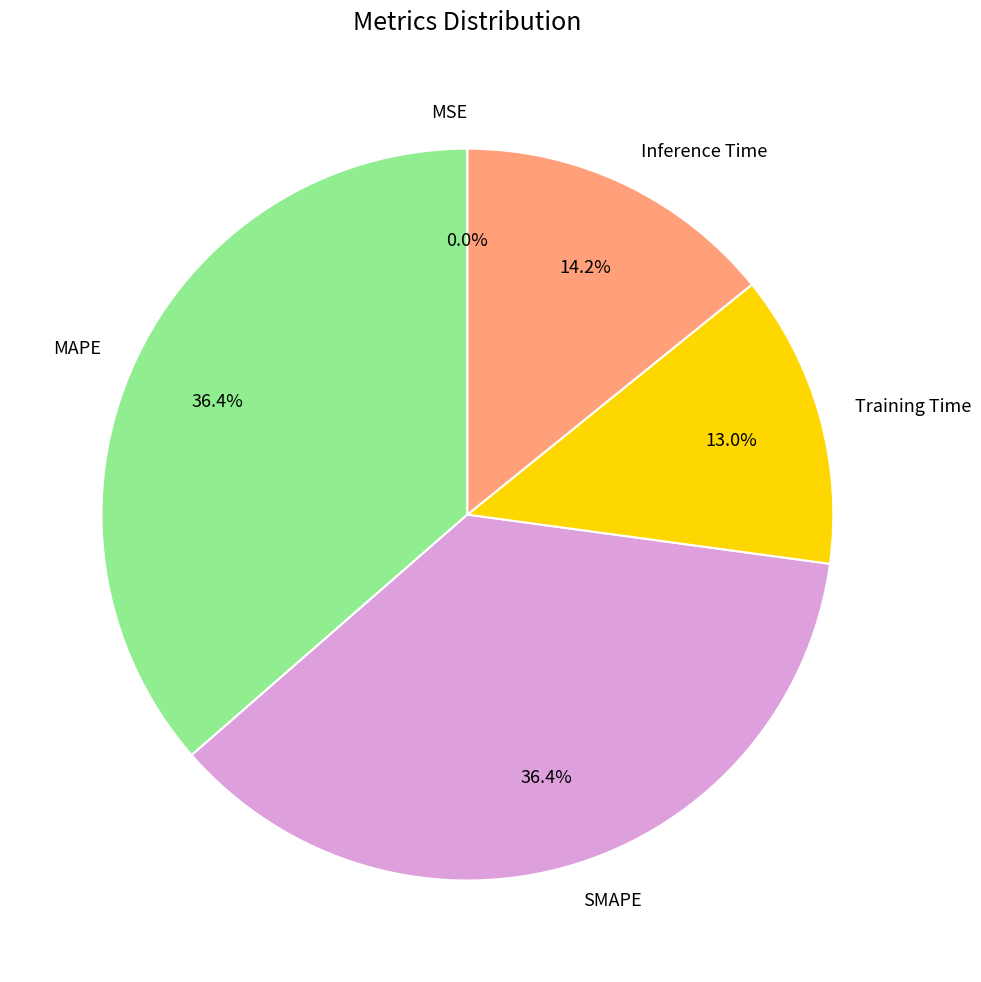

Is it true that Training Time is 13% of the pie?

True